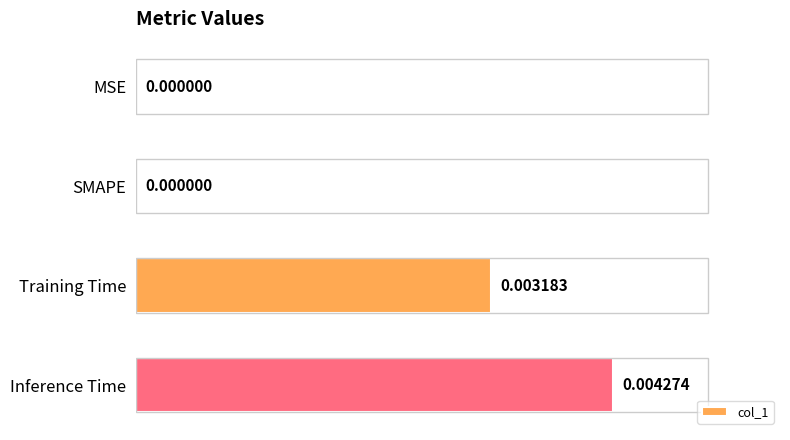

Which has a higher value, SMAPE or Training Time?

Training Time